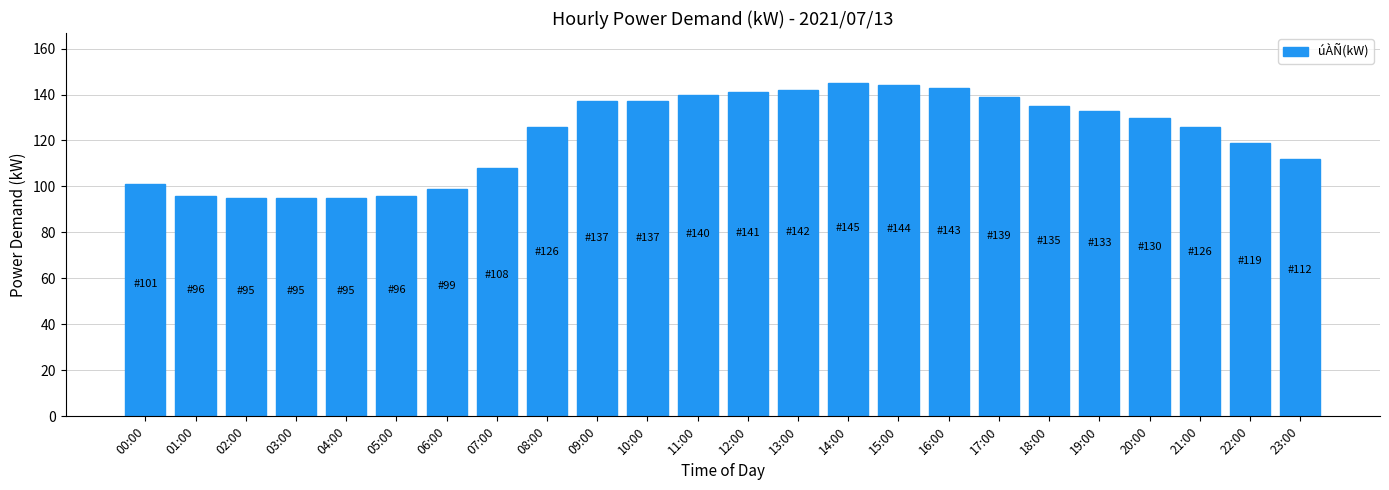

Reading left to right, extract all data points from this chart.

00:00=101	01:00=96	02:00=95	03:00=95	04:00=95	05:00=96	06:00=99	07:00=108	08:00=126	09:00=137	10:00=137	11:00=140	12:00=141	13:00=142	14:00=145	15:00=144	16:00=143	17:00=139	18:00=135	19:00=133	20:00=130	21:00=126	22:00=119	23:00=112